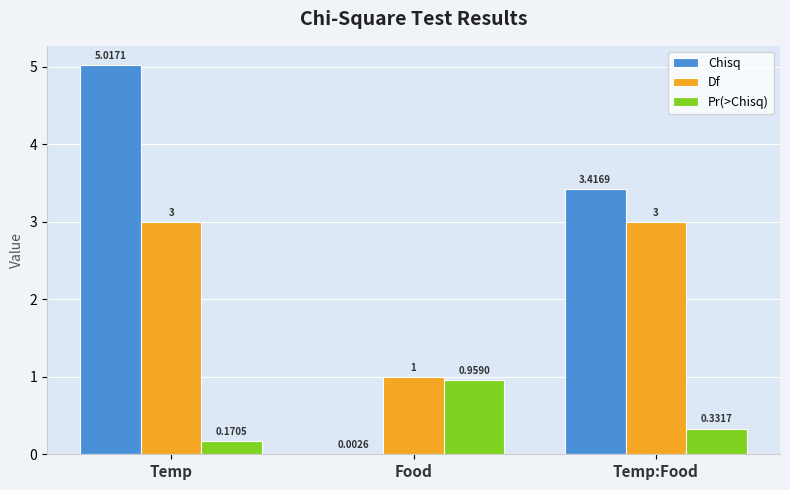

Is the value of Df at Temp greater than the value of Pr(>Chisq) at Temp:Food?

Yes